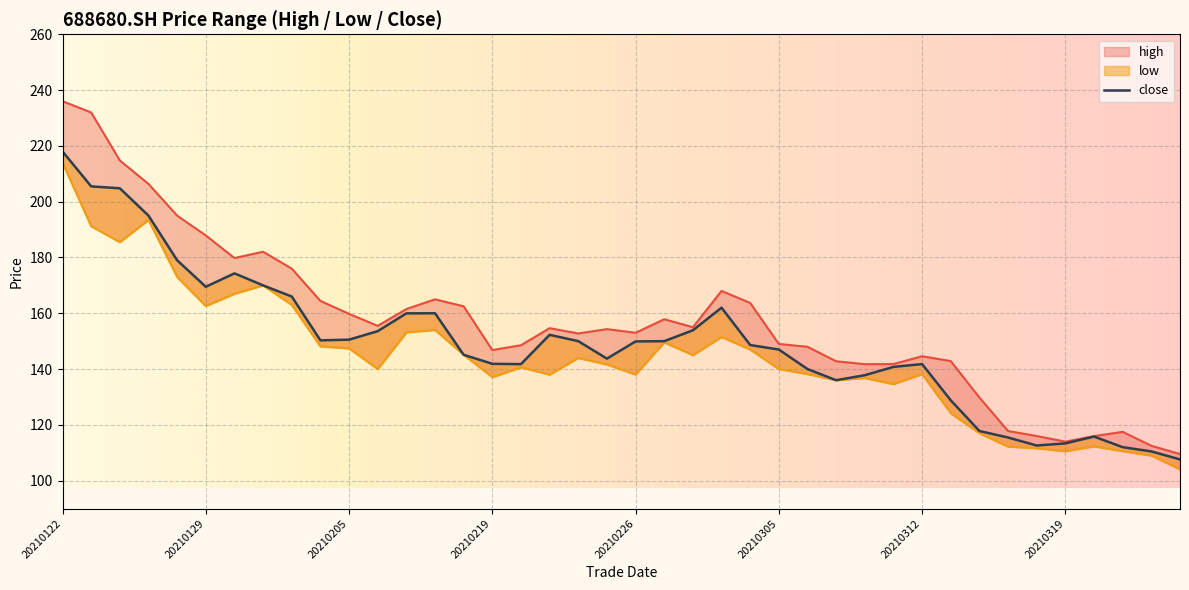

Reading left to right, transcribe all the data shown in this chart.

high: 236.0	232.0	214.8	206.4	195.0	187.9	179.8	182.1	176.0	164.4	159.8	155.5	161.5	165.0	162.5	146.8	148.6	154.7	152.8	154.3	153.0	157.9	155.0	168.0	163.7	149.0	148.0	142.8	141.8	141.8	144.6	142.9	129.8	117.8	116.0	114.0	116.0	117.5	112.5	109.5
low: 214.0	191.2	185.5	193.4	173.0	162.6	167.0	170.0	163.0	148.1	147.4	140.0	153.1	154.0	145.1	137.1	140.6	138.0	144.0	141.6	138.0	149.6	145.0	151.5	147.0	140.0	138.2	136.0	136.8	134.6	138.2	124.2	117.0	112.2	111.6	110.5	112.3	110.6	109.0	104.1
close: 218.0	205.5	204.8	195.0	179.0	169.5	174.3	170.0	166.0	150.3	150.5	153.6	160.0	160.0	145.1	141.9	141.8	152.3	150.0	143.7	149.9	150.0	153.9	162.0	148.6	147.0	140.0	136.0	137.8	140.8	141.8	128.8	117.8	115.5	112.6	113.4	115.8	112.0	110.5	107.6